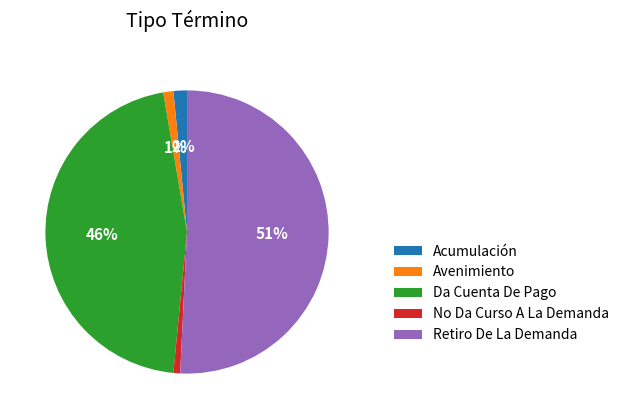

To the nearest percent, what is the difference between the Retiro De La Demanda and No Da Curso A La Demanda slice percentages?

50%